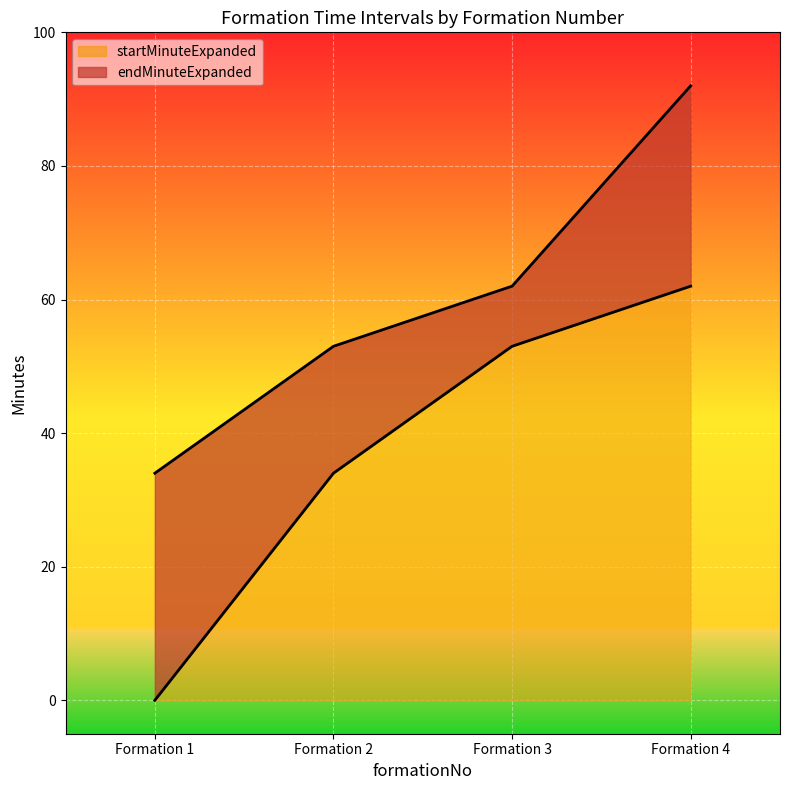

Which category has the lowest value in the startMinuteExpanded series?

Formation 1